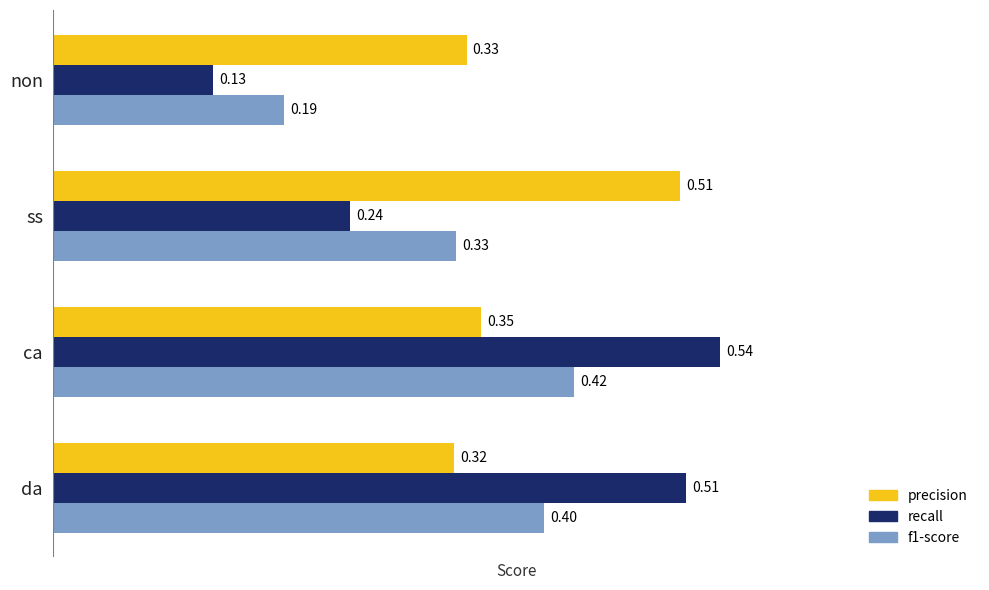

Which series changed the most between ss and ca?

recall